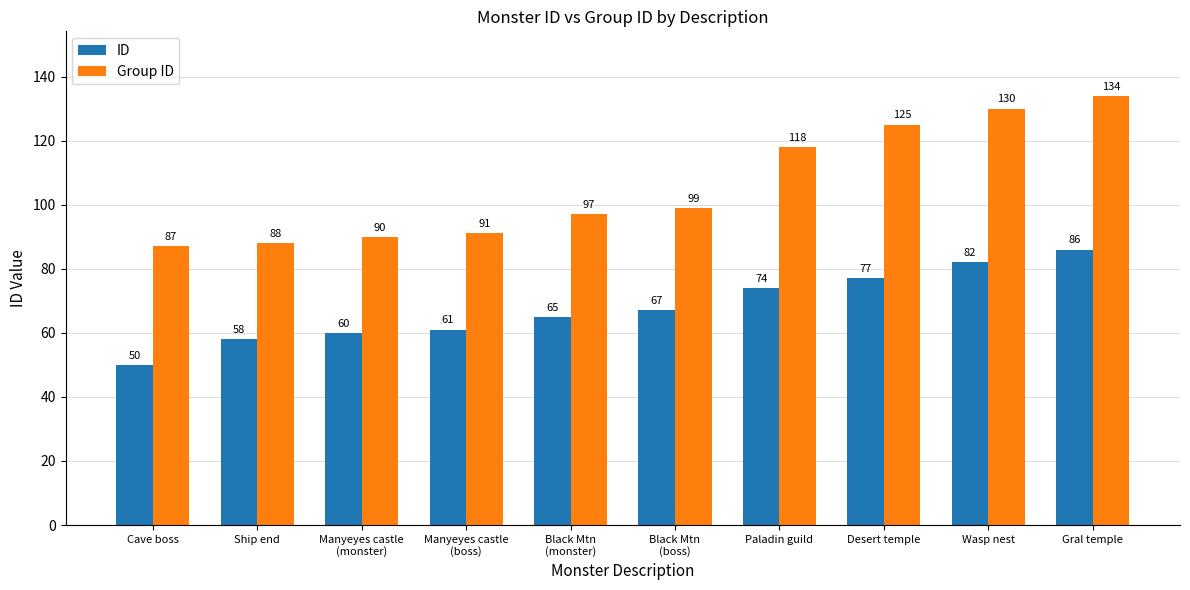

What is the sum of the Group ID values at Manyeyes castle
(boss) and Gral temple?

225